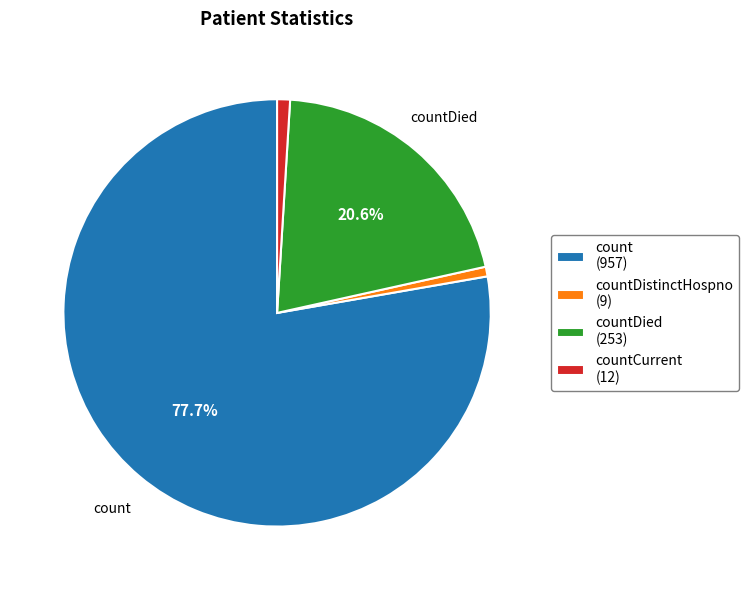

To the nearest percent, what is the difference between the largest and smallest slice percentages?

77%